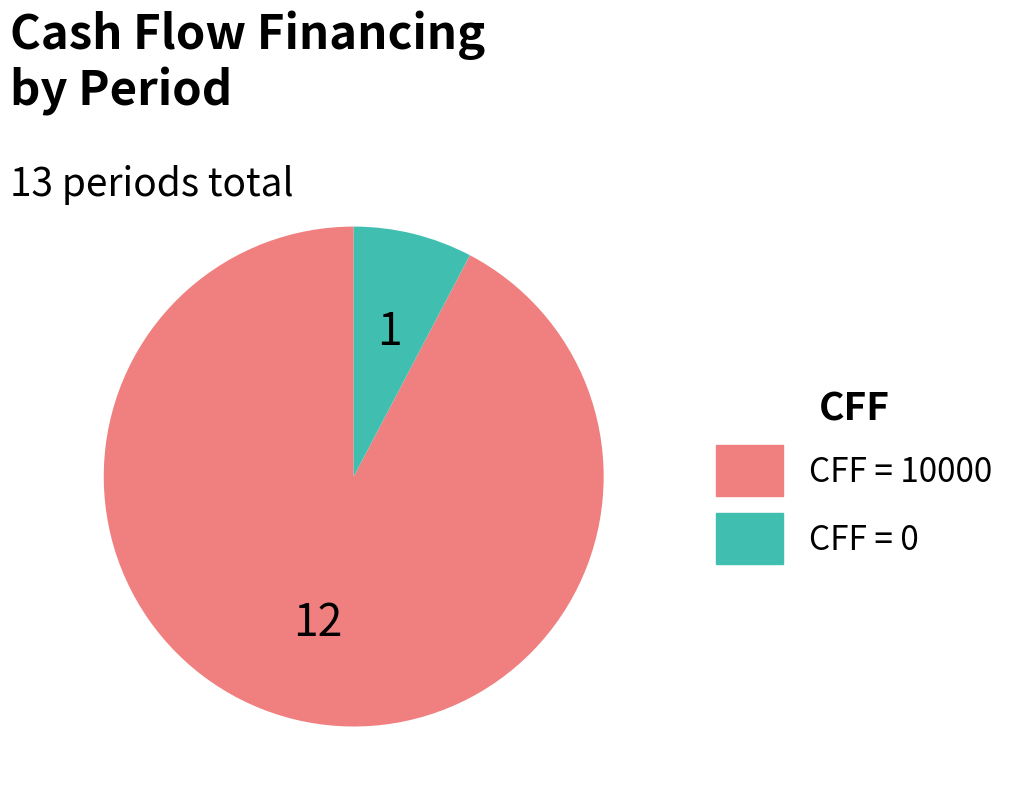

Rank the categories by value from lowest to highest.

CFF = 0, CFF = 10000